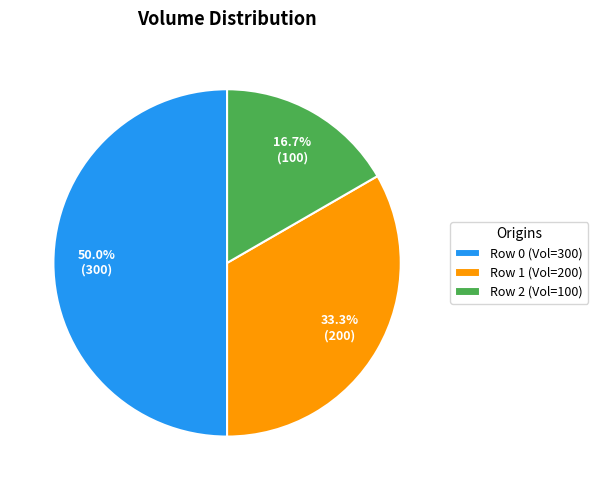

Rank the categories by value from highest to lowest.

Row 0, Row 1, Row 2